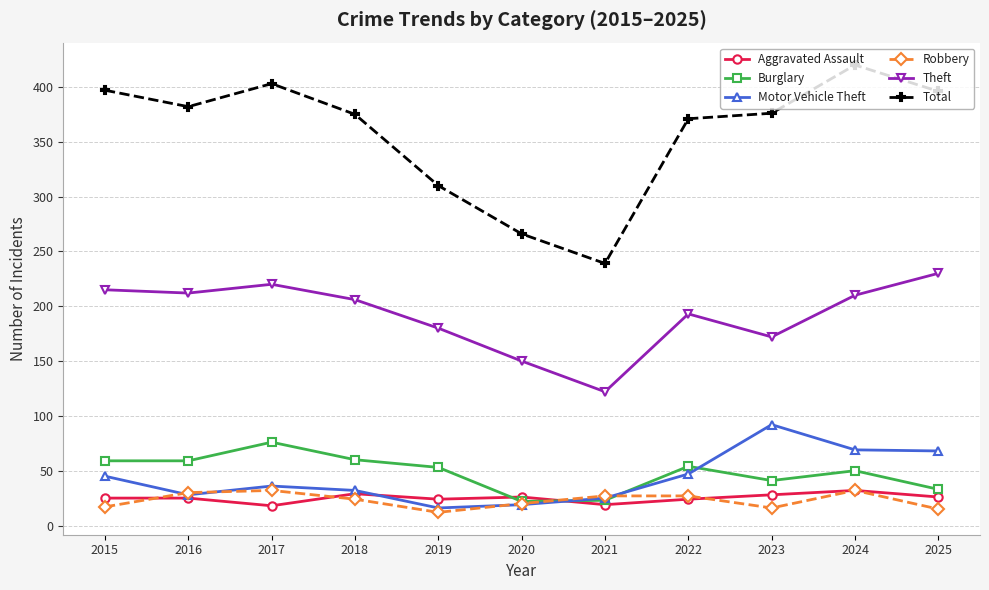

What is the maximum value for Theft?

230